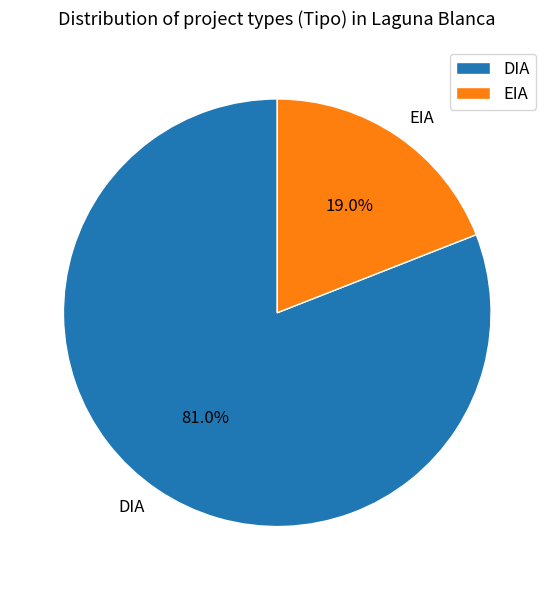

Is it true that EIA is 19% of the pie?

True